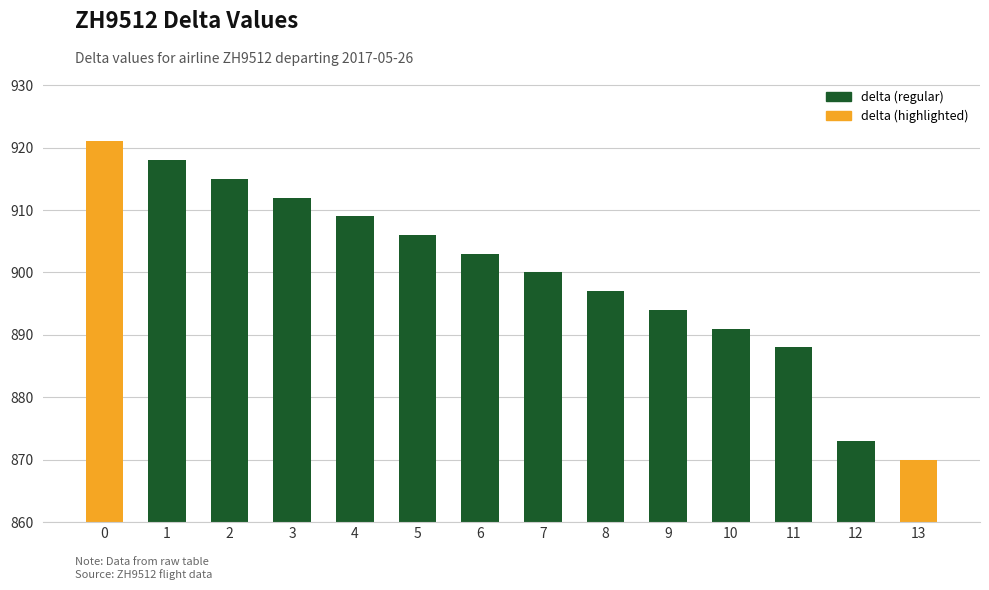

The value at 8 is 391. True or false?

False